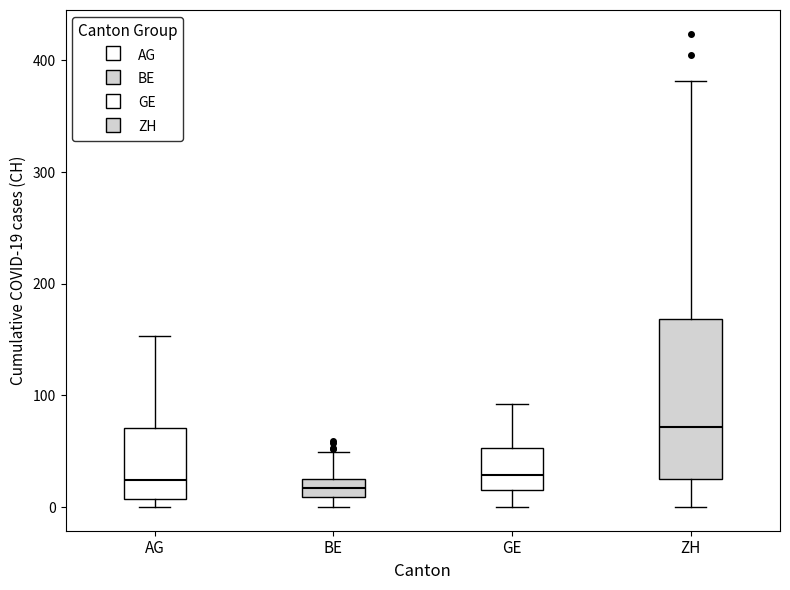

Where is the lower edge of the box for AG on the y-axis? The values are not printed on the chart, so give them approximately, as read against the axis.

10